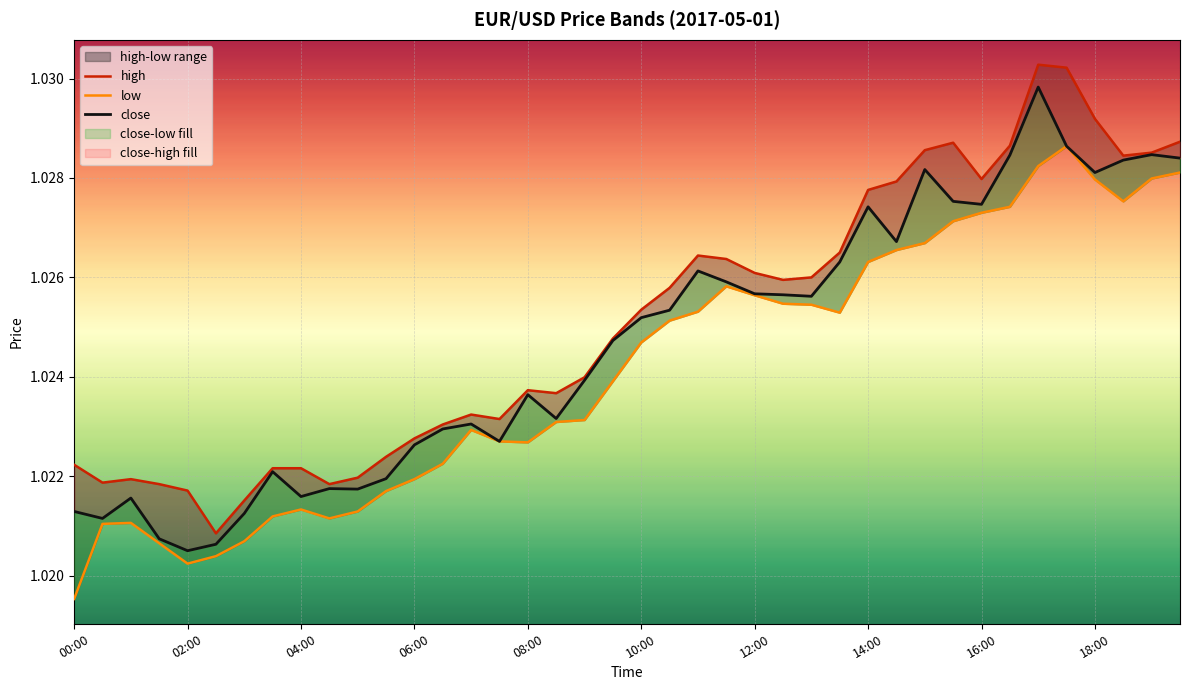

True or false: low and high intersect in this chart.

False